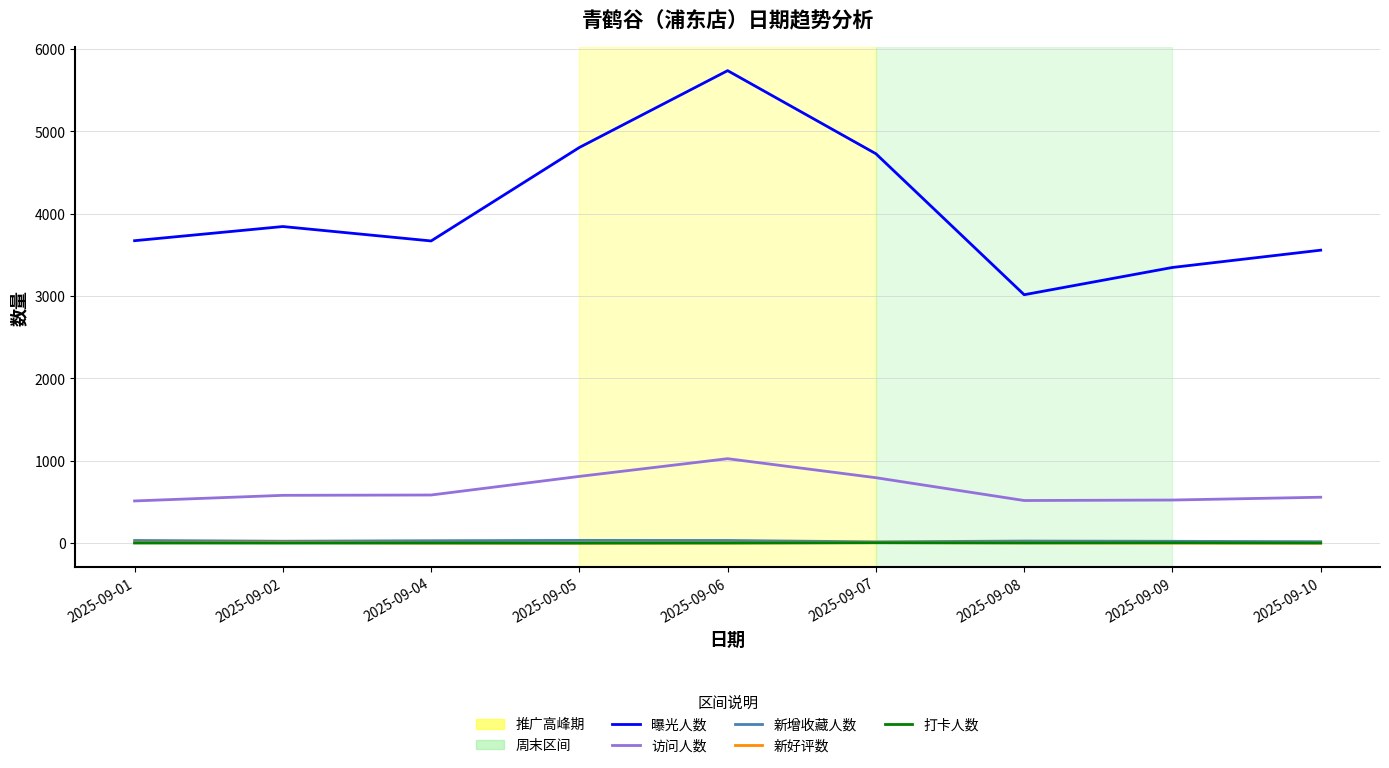

True or false: 新增收藏人数 has more than 0 points higher than both neighbors.

True